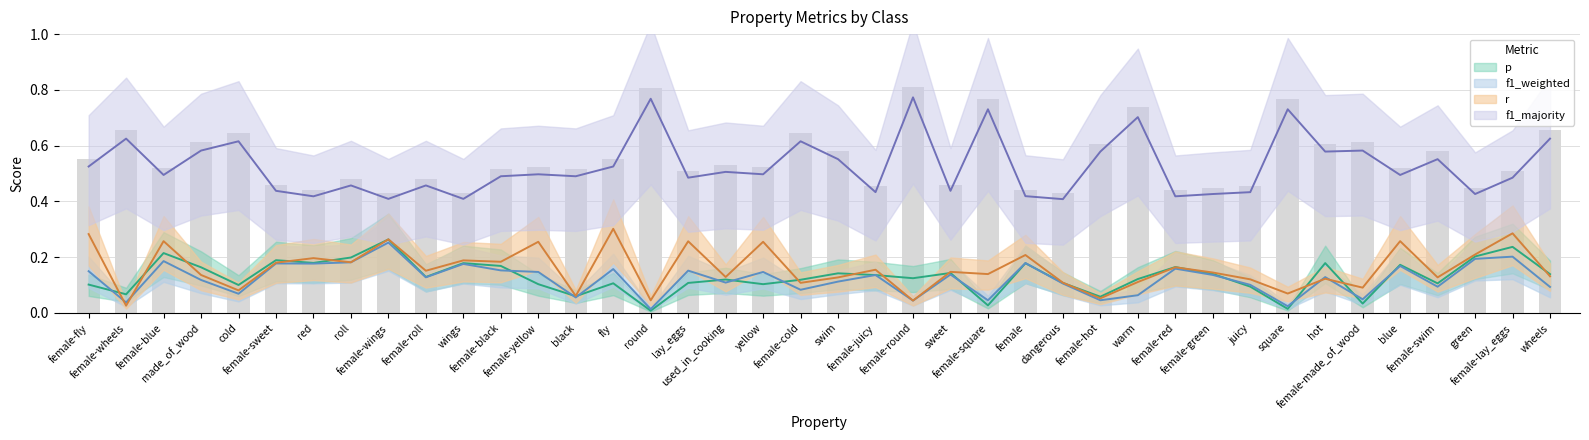

What is the maximum value for p?

0.3